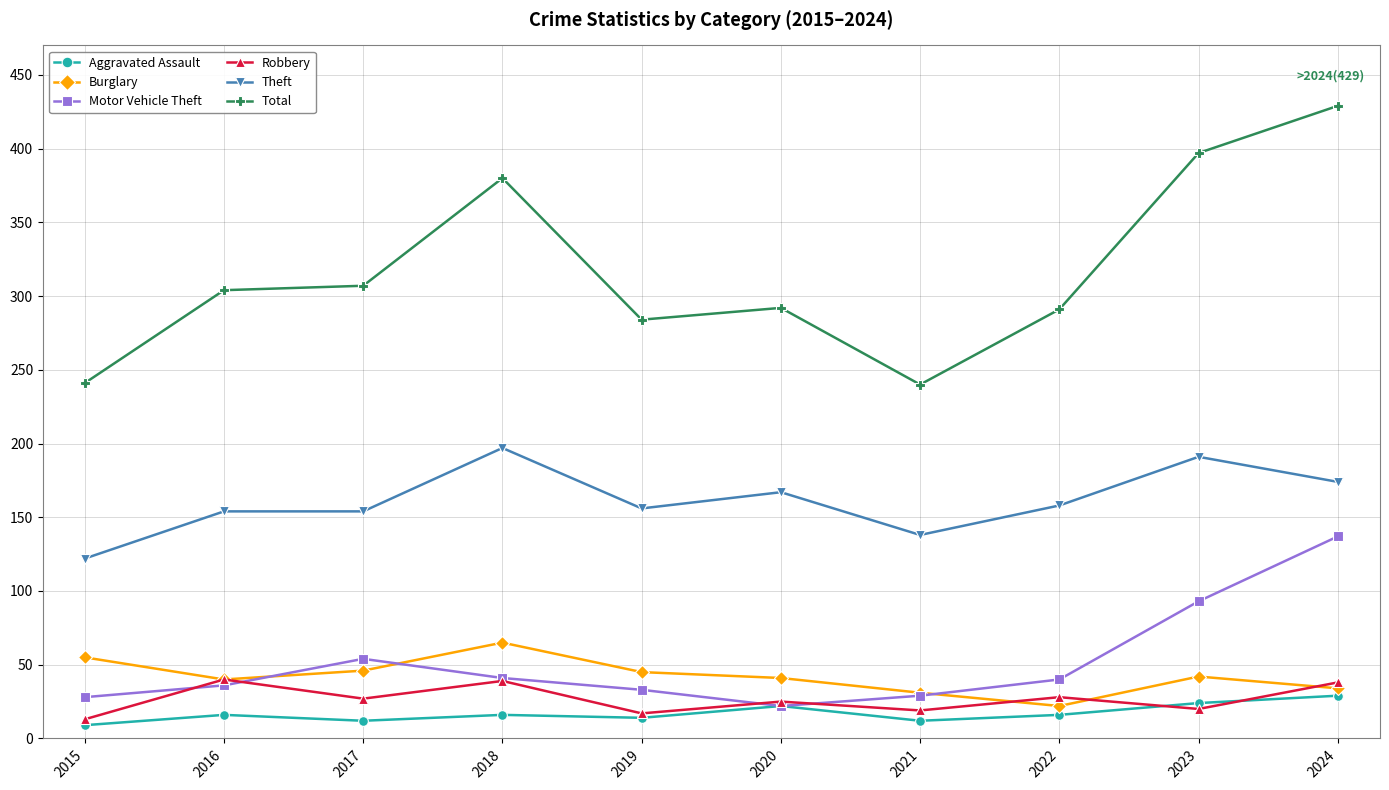

Read the Motor Vehicle Theft value at 2024.

137